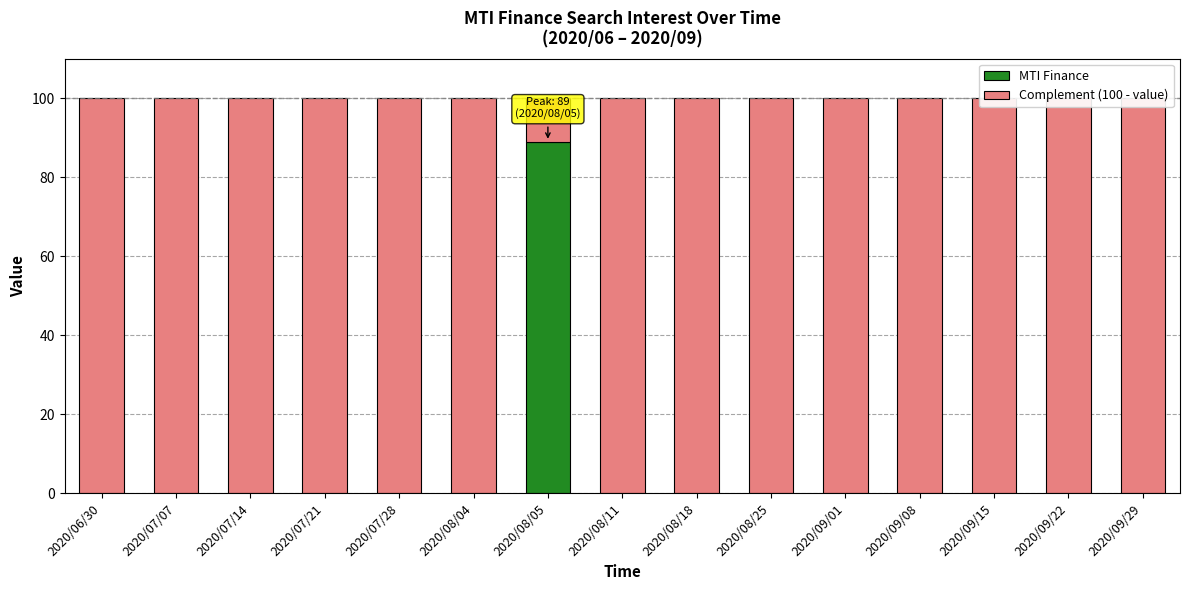

How many groups of bars are there?

15